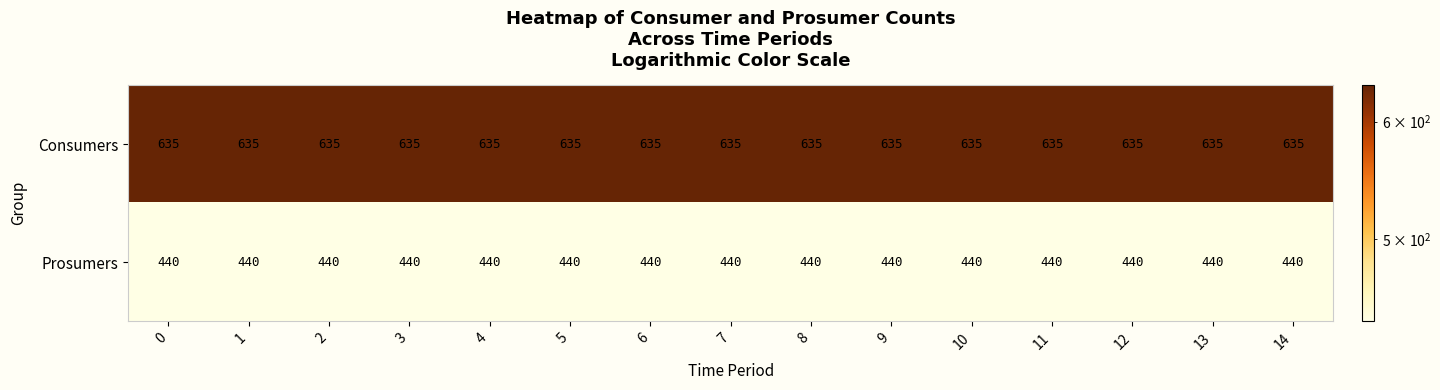

List the series in order of their peak value, lowest first.

Prosumers, Consumers